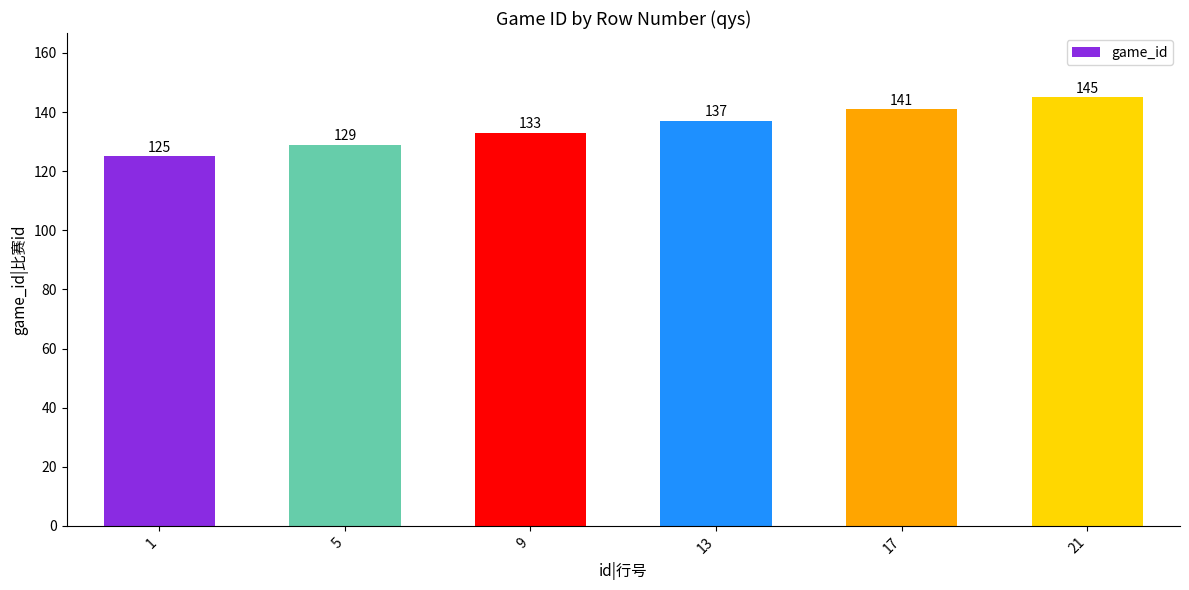

Which label corresponds to the smallest value in the chart?

1